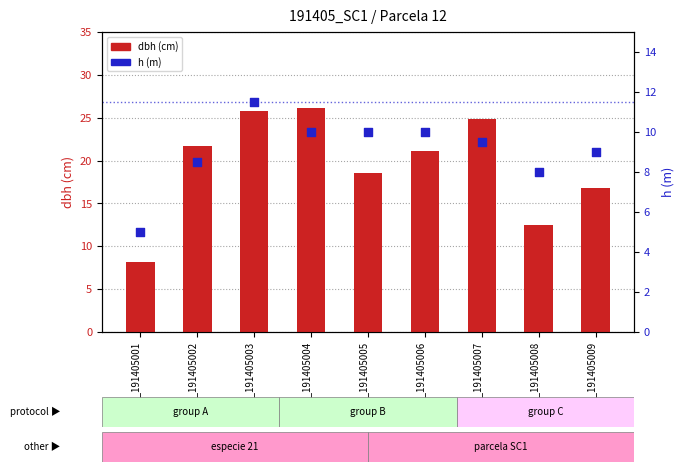

At how many categories does at least one series exceed 8?

9